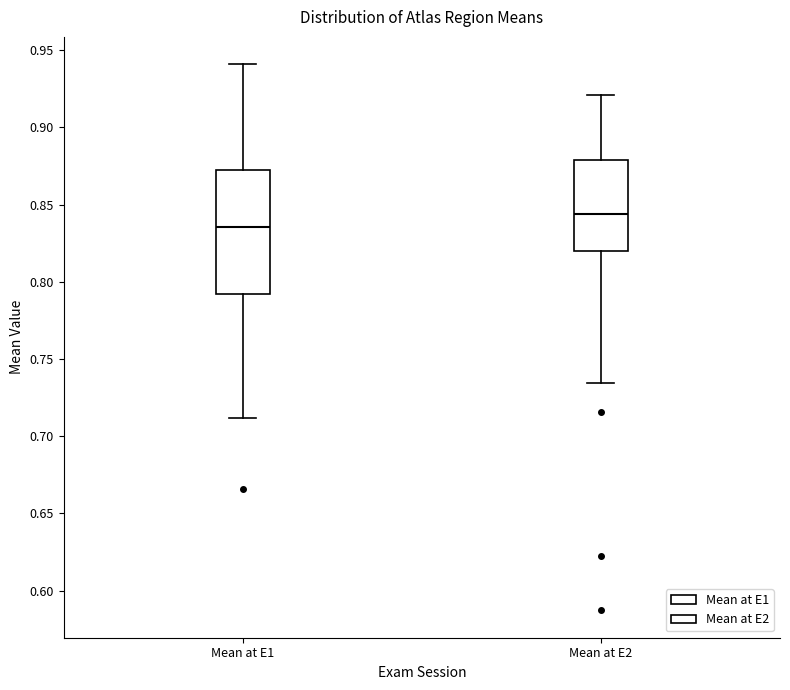

Which box is the tallest, from its lower edge to its upper edge?

Mean at E1